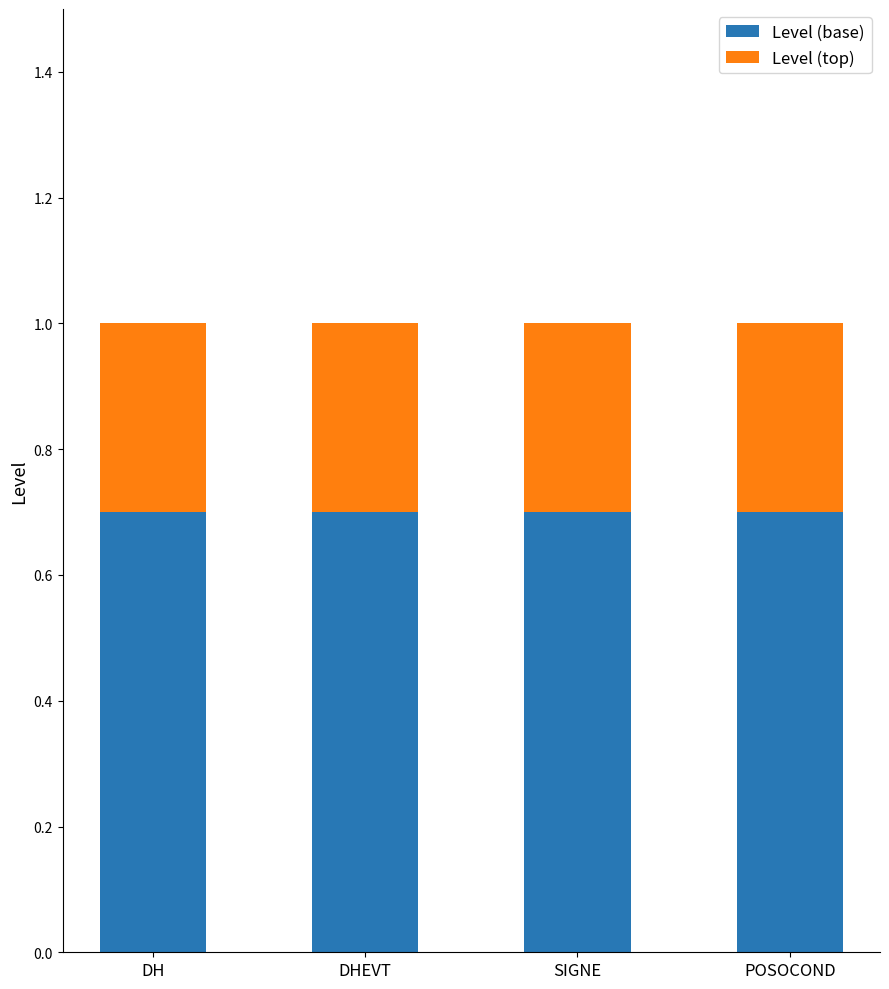

What is the average value of the Level (base) series?

0.7